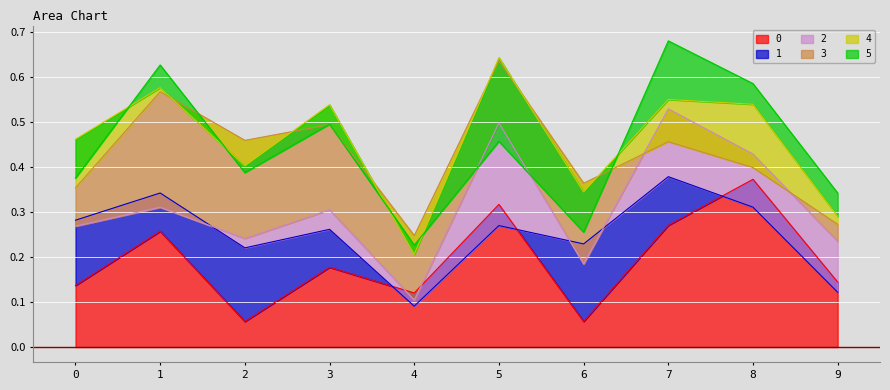

The 0 series shows 0.2 at 9. True or false?

False